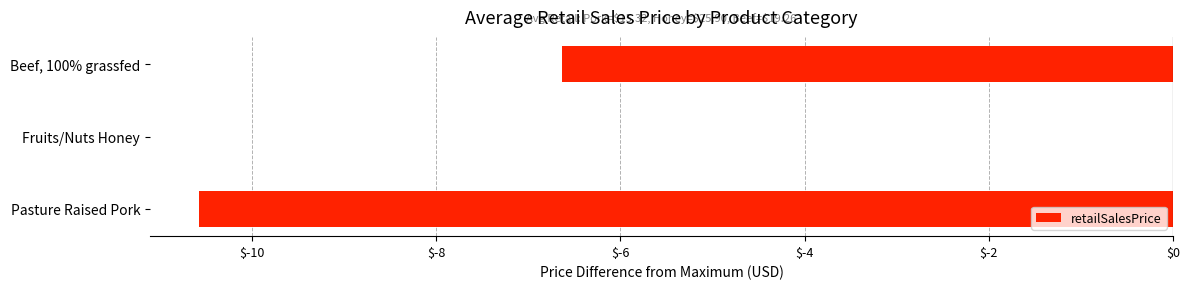

What is the average value?

-5.7